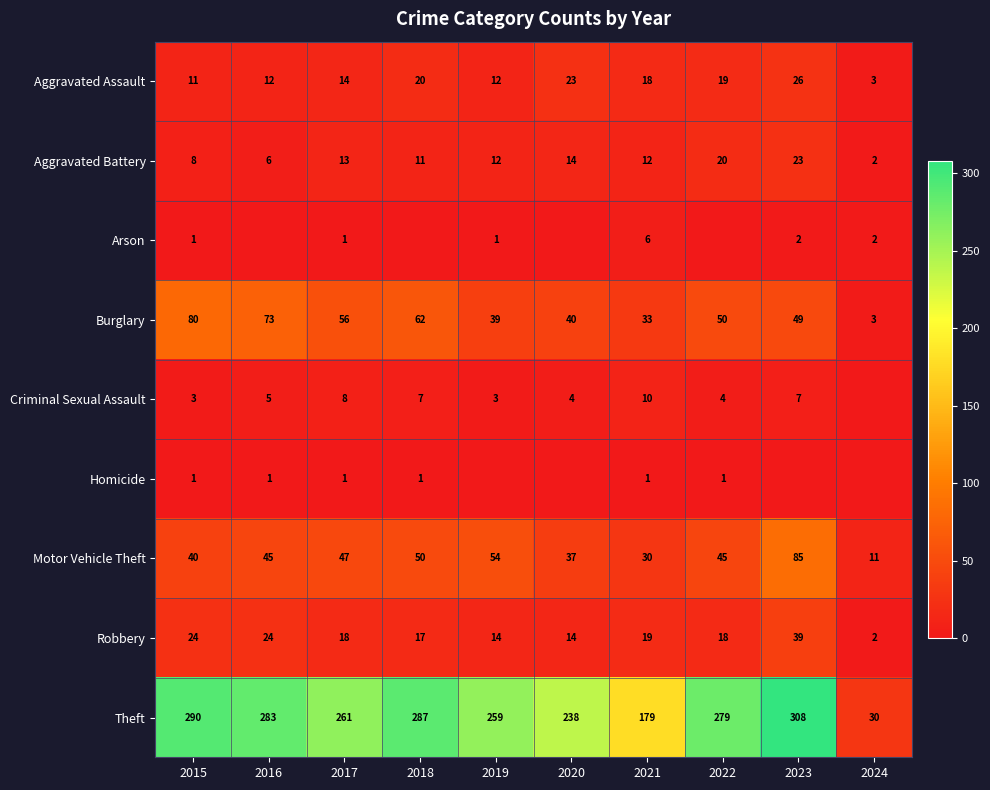

What is the difference between the second highest and minimum values in the Theft series?

260